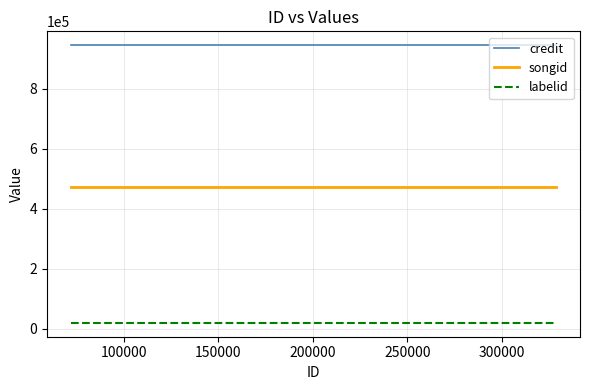

Reading left to right, what are all the values shown in this chart?

credit: 945199	945199	945199
songid: 471458	471458	471458
labelid: 19228	19228	19228